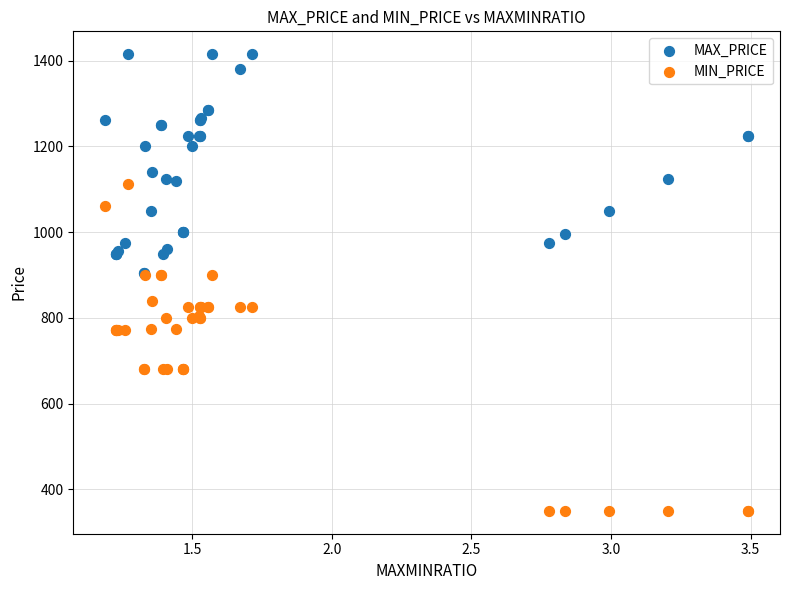

What are all the series names shown in the legend?

MAX_PRICE, MIN_PRICE